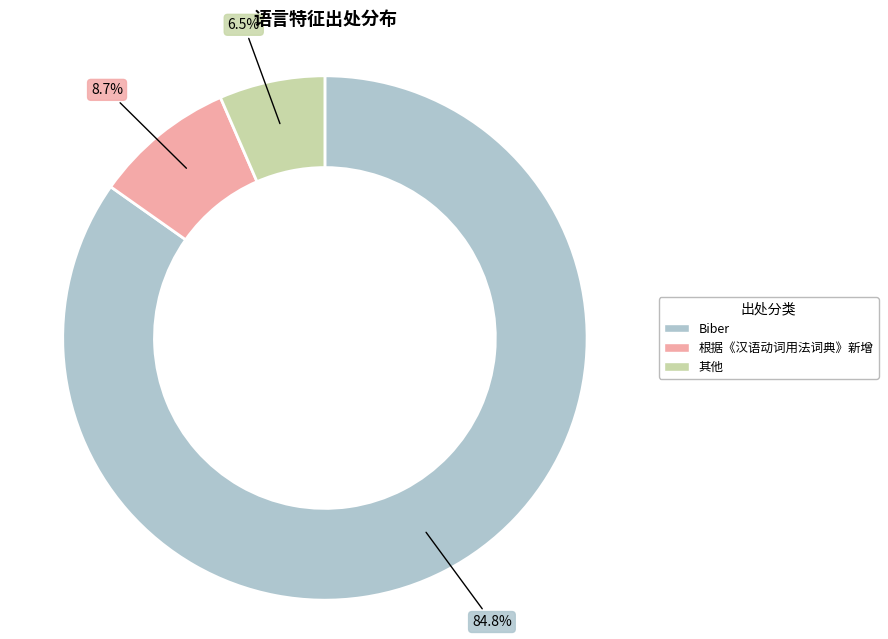

What percentage is the 根据《汉语动词用法词典》新增 slice, to the nearest percent?

9%